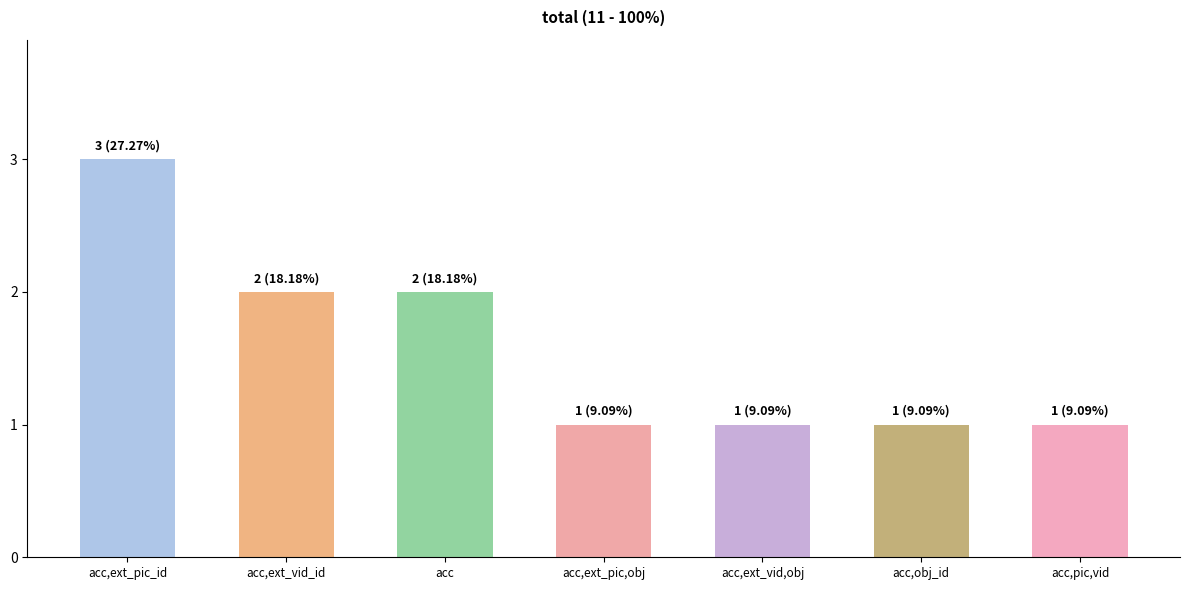

Which category has the highest value across all series?

acc,ext_pic_id